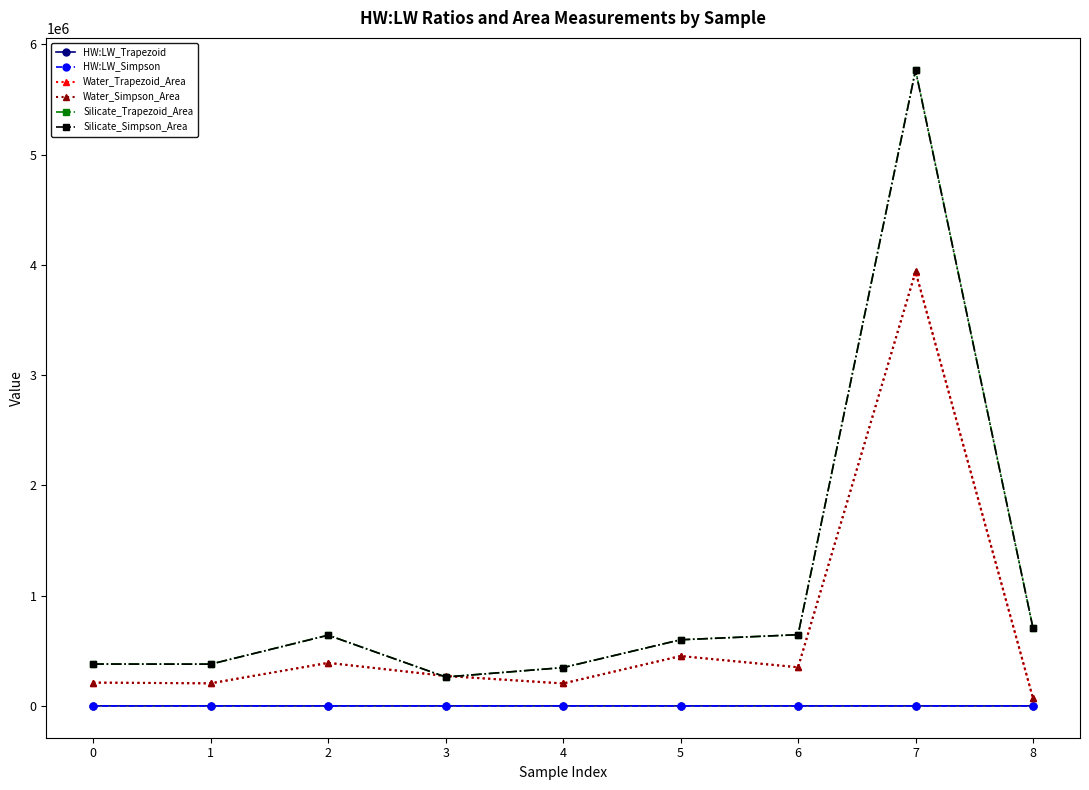

The value of Silicate_Simpson_Area at 5 is 131252.2. True or false?

False